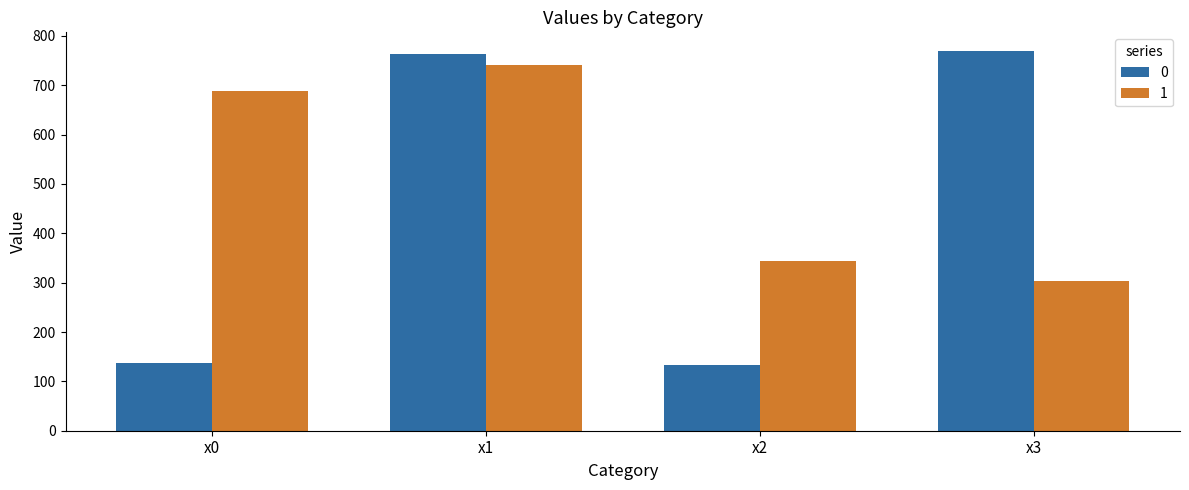

What is the greatest value displayed?

768.8